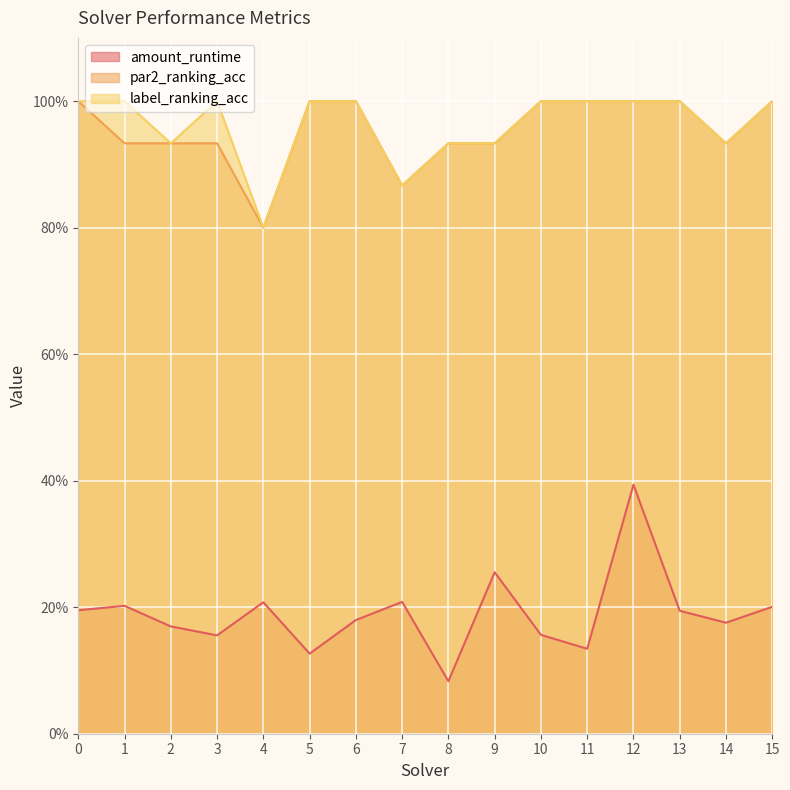

Does the chart display data point markers on the line(s)?

No